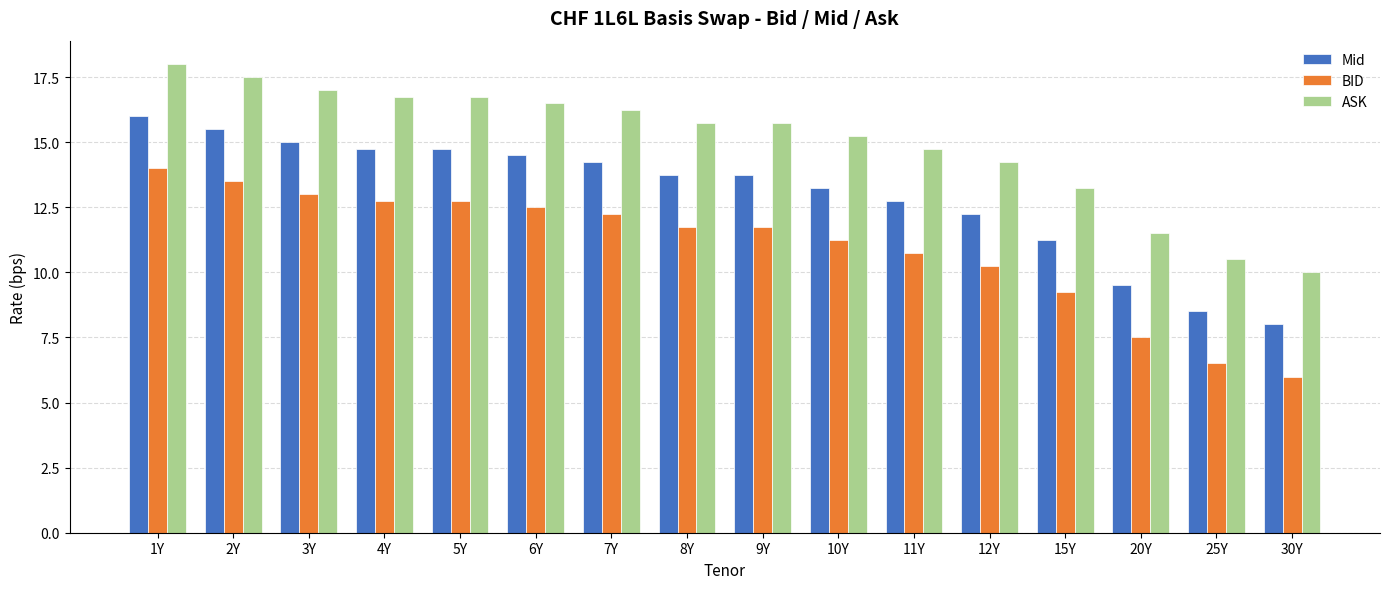

What is the label of the 6th bar from the right?

11Y